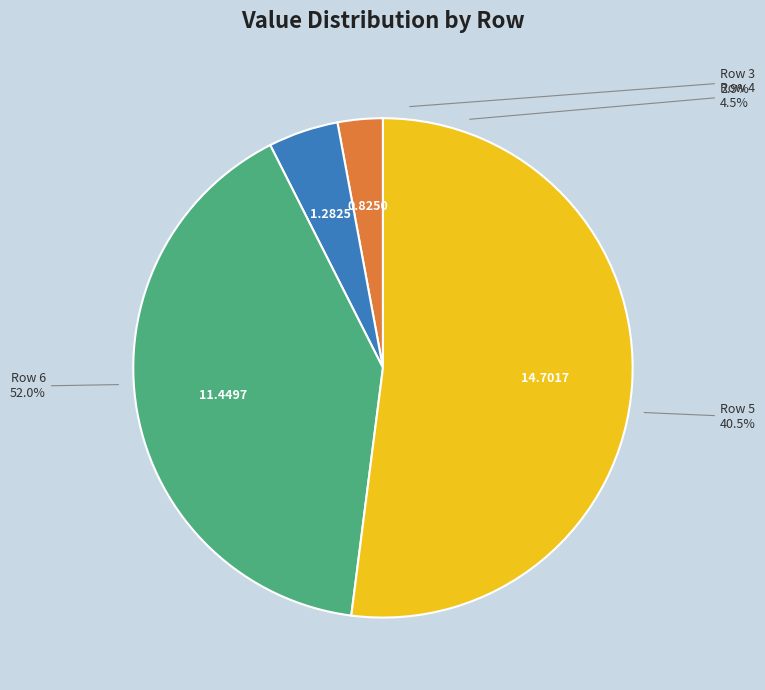

Which category has the smallest portion of the pie?

3